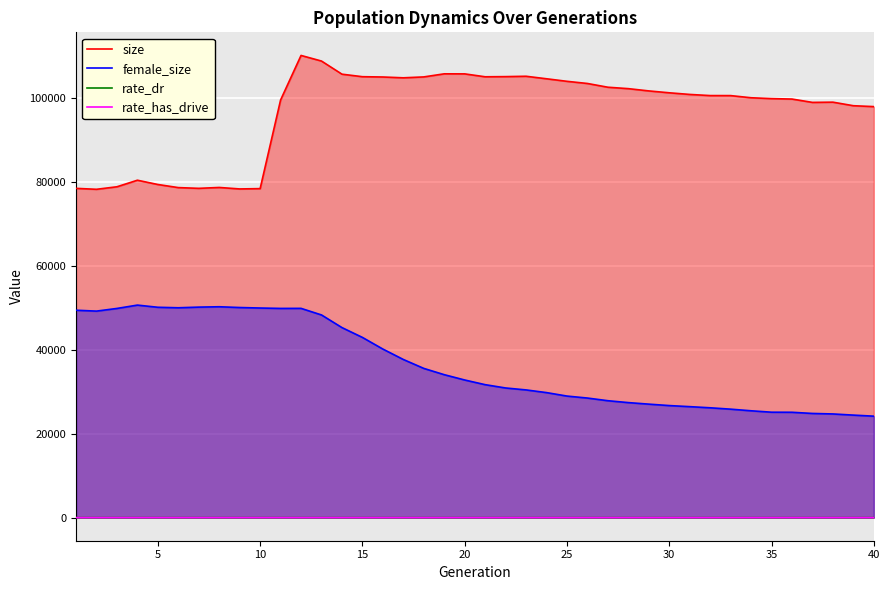

True or false: rate_dr and female_size intersect in this chart.

False